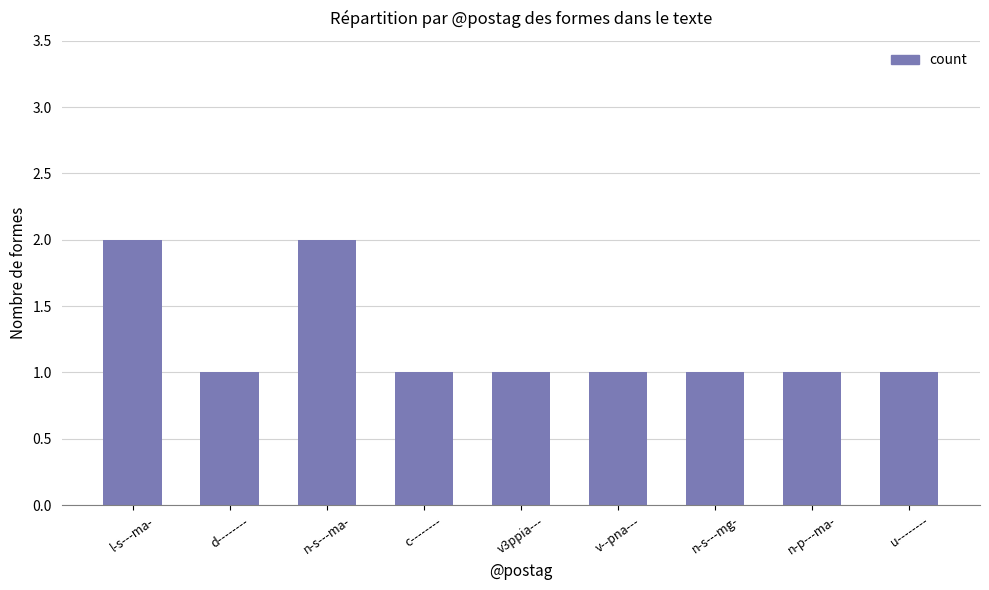

What is the smallest value displayed?

1